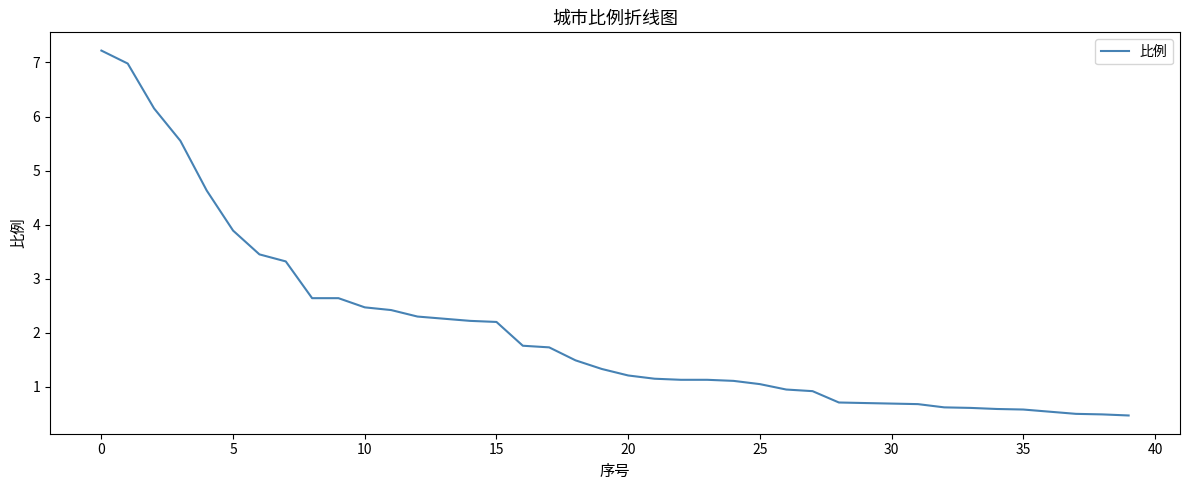

What is the greatest value displayed?

7.2